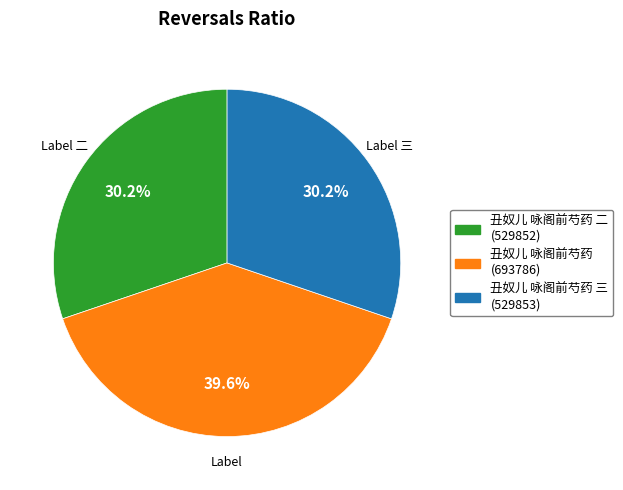

What is the largest slice in the pie chart?

丑奴儿 咏阁前芍药 (693786)